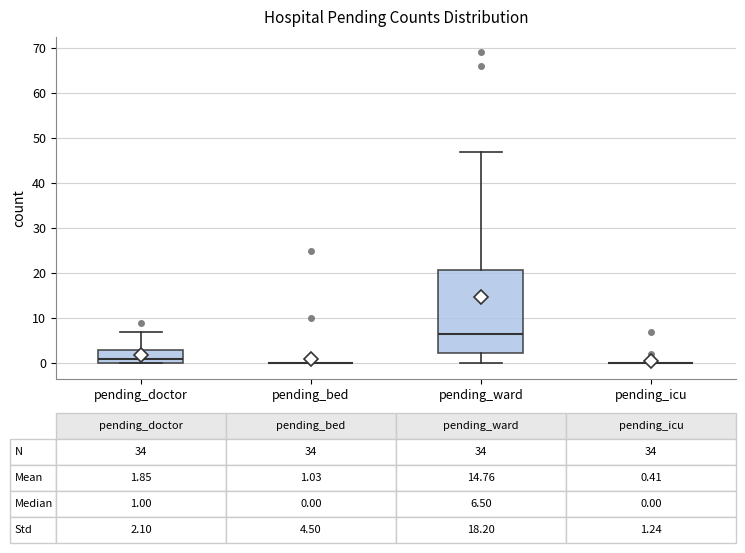

Comparing the boxes themselves (not the whiskers), which one is the tallest?

pending_ward